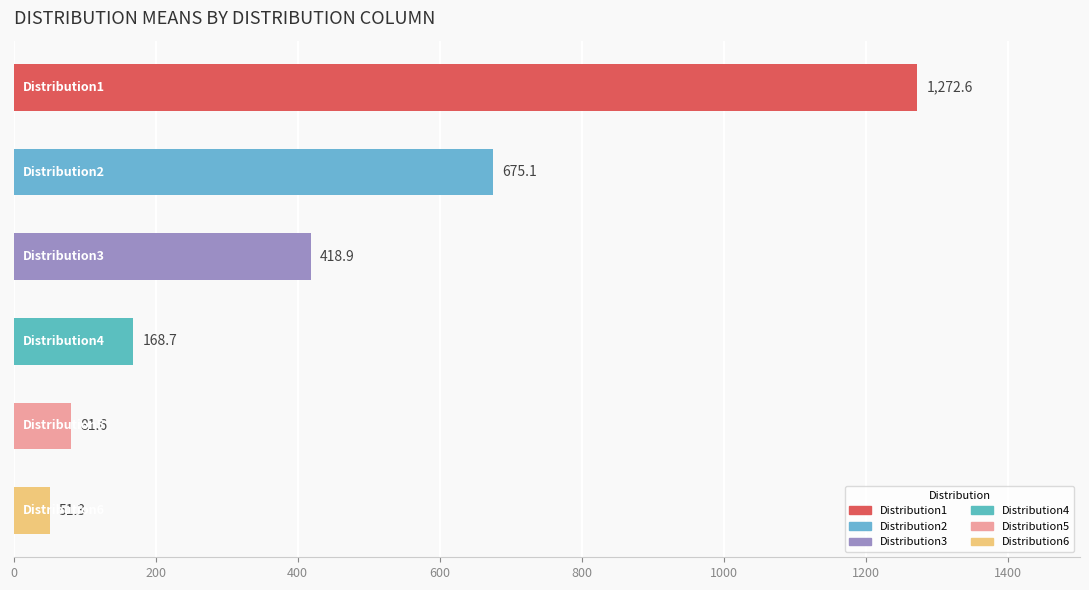

What is the minimum value shown in the chart?

51.3